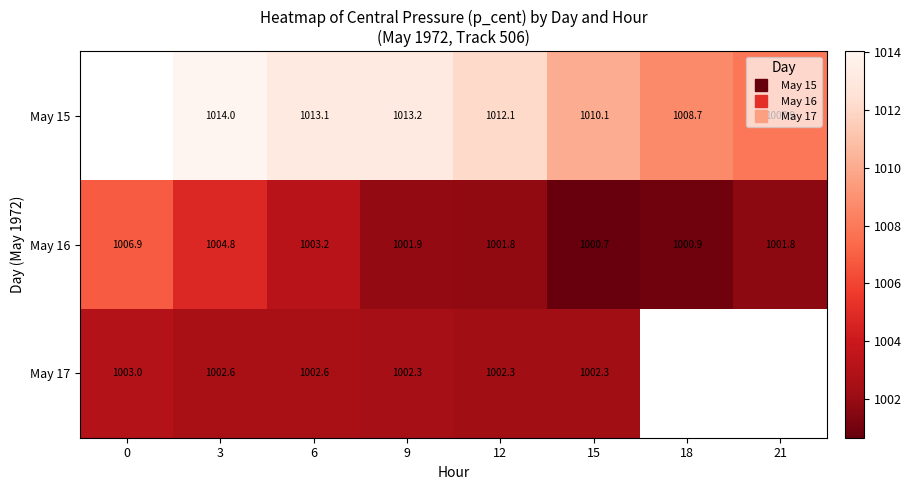

At which category is the sum across all series the highest?

3